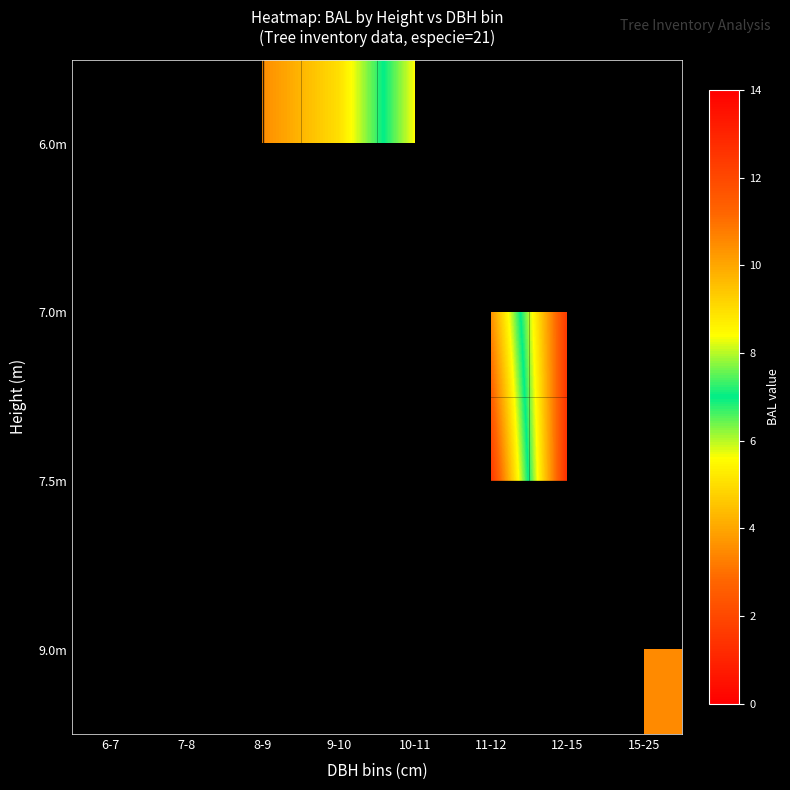

What is the maximum value shown in the chart?

12.8